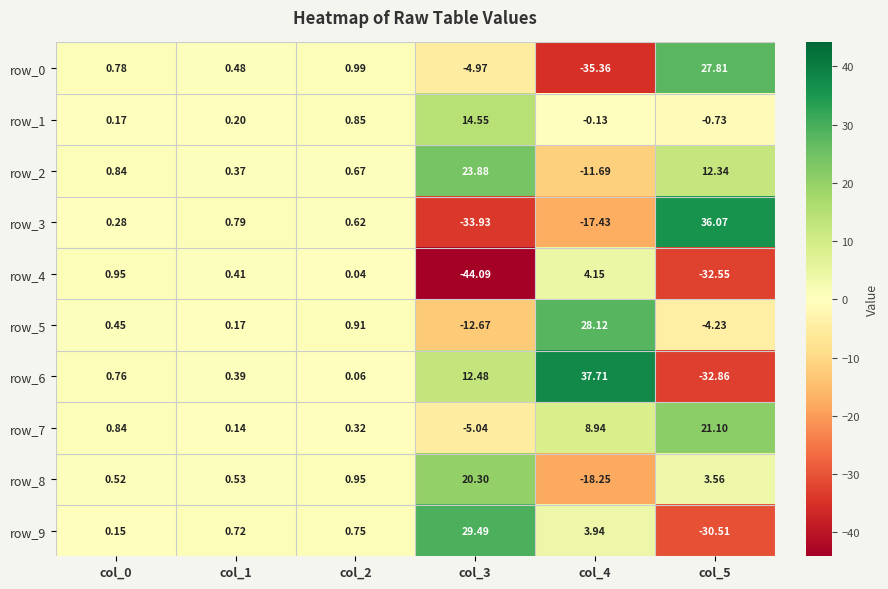

Which category has the highest value in the row_1 series?

col_3